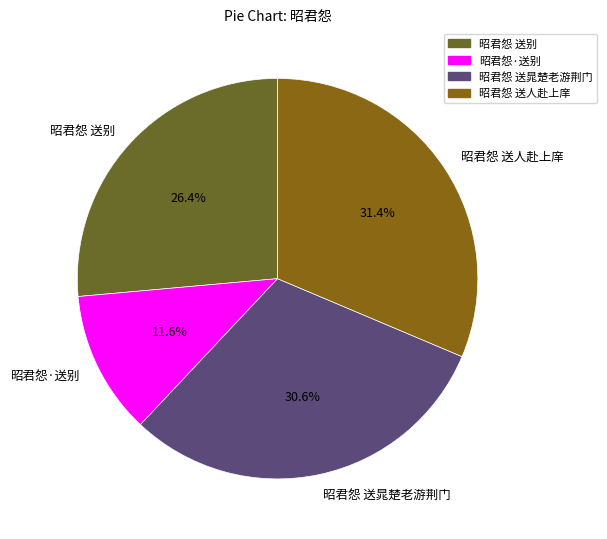

To the nearest percent, what is the combined percentage of 昭君怨·送别 and 昭君怨 送别?

38%